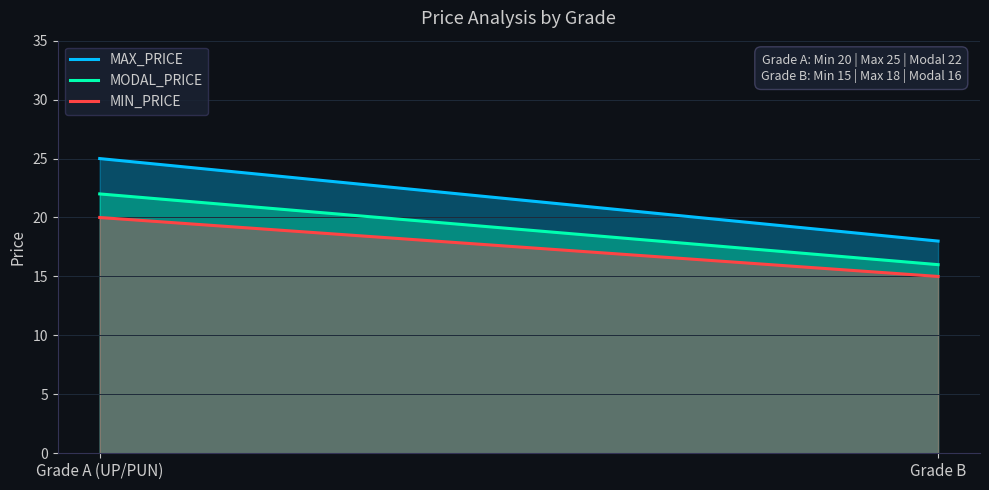

True or false: MIN_PRICE has a value of 35 at Grade A (UP/PUN).

False